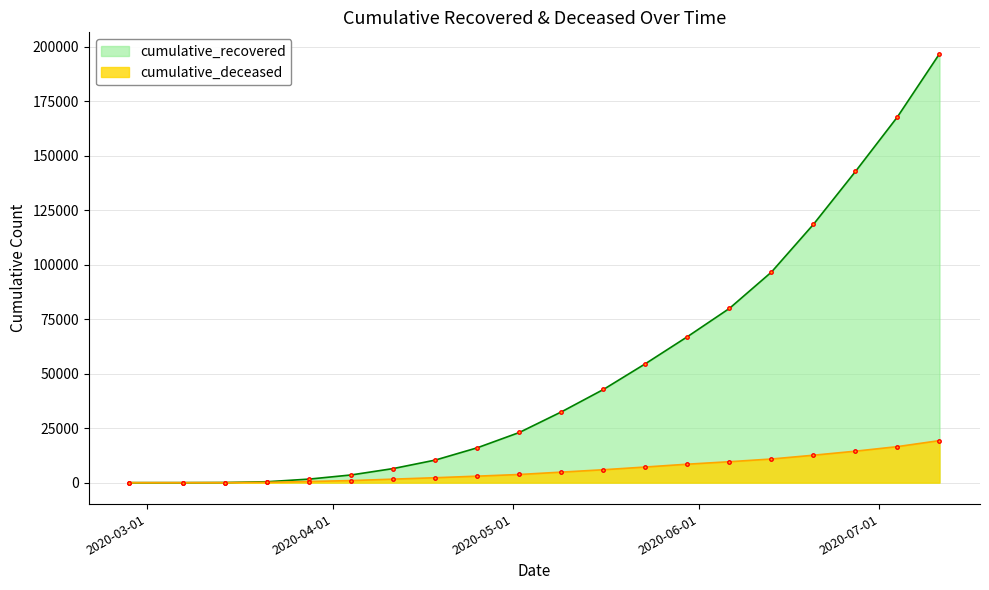

What is the label of the 13th point from the left?

2020-05-23